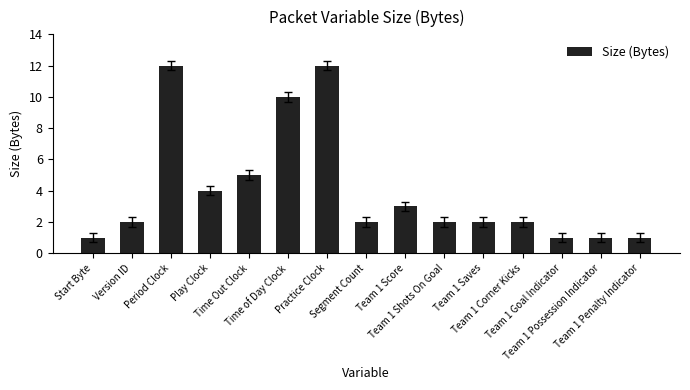

What is the average value?

4